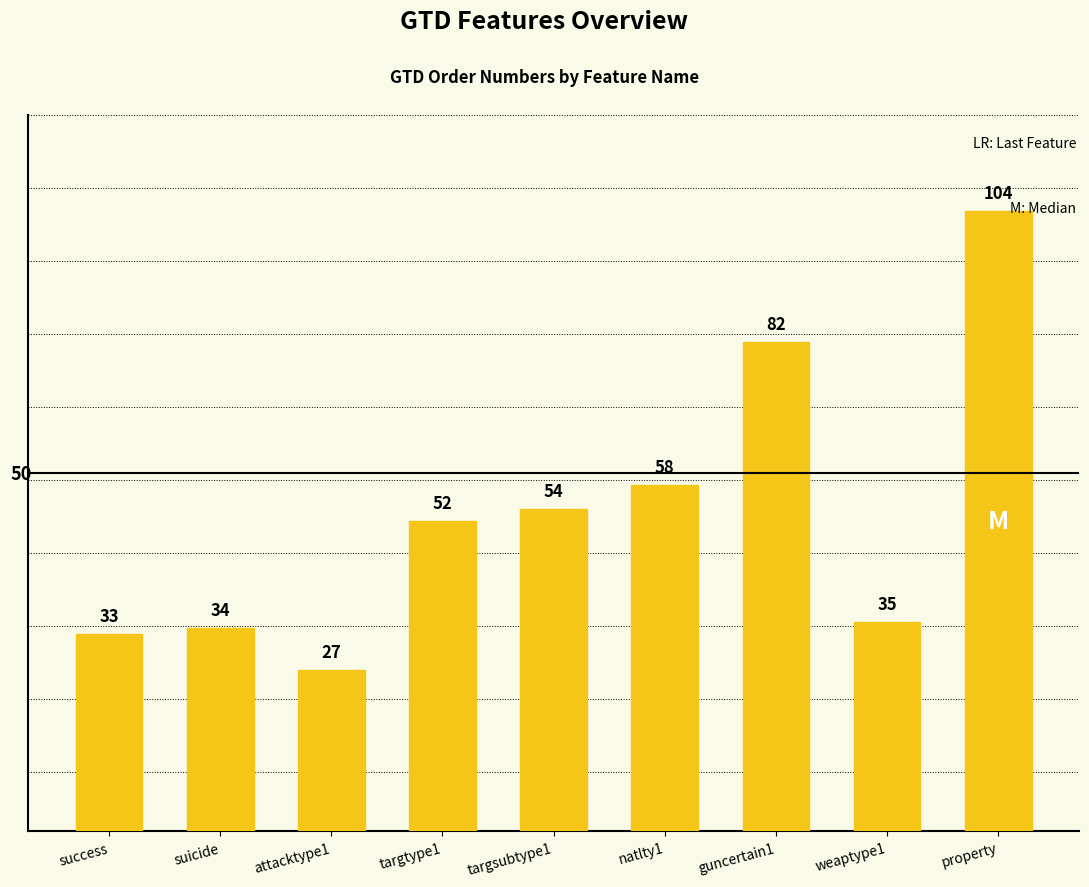

What is the greatest value displayed?

104